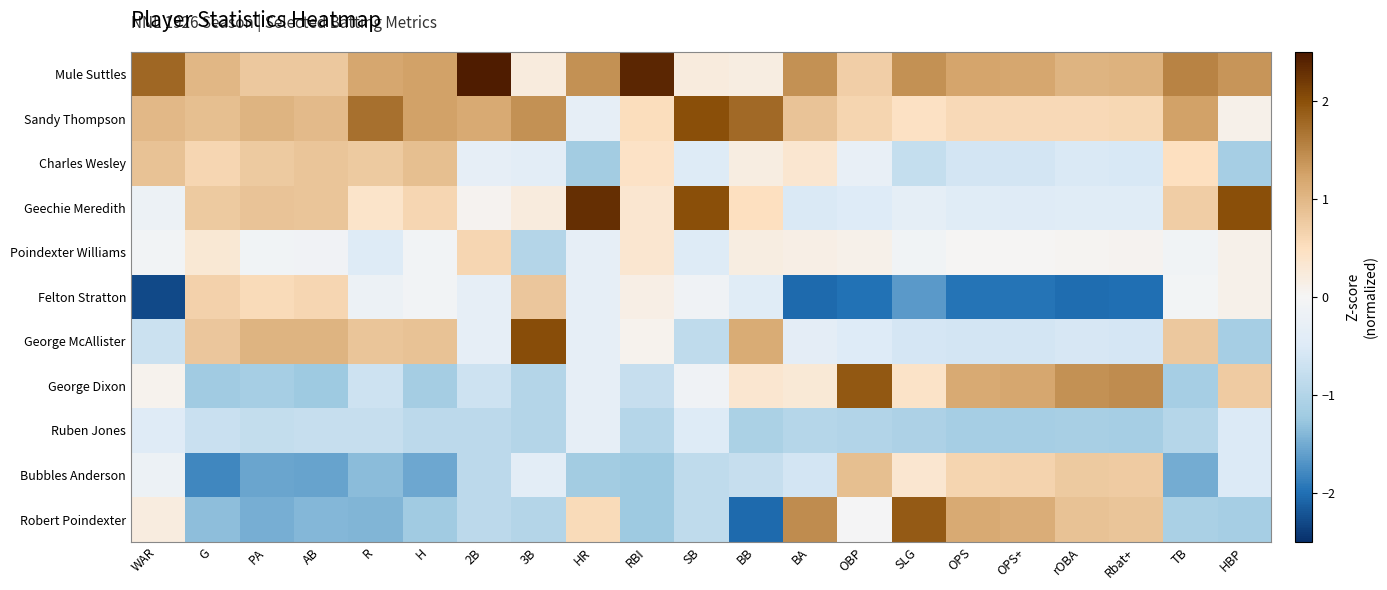

What is the spread (max minus min) of values at R?

3.1